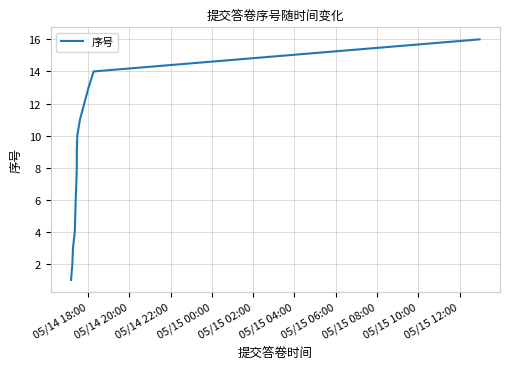

What is the greatest value displayed?

16